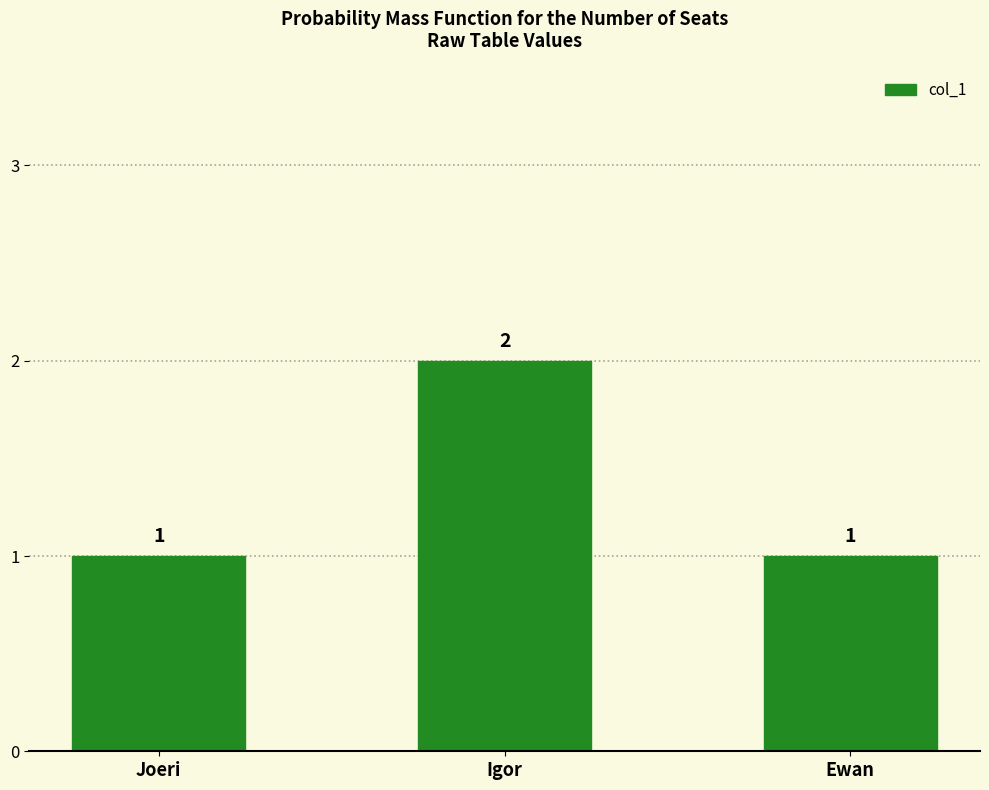

What is the change in value from Igor to Ewan?

-1